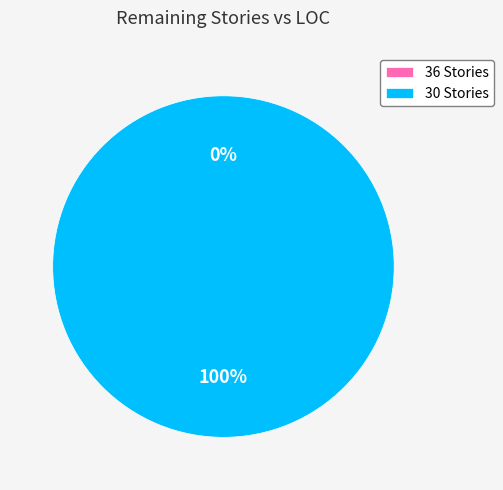

Does 36 represent more than half of the total?

No